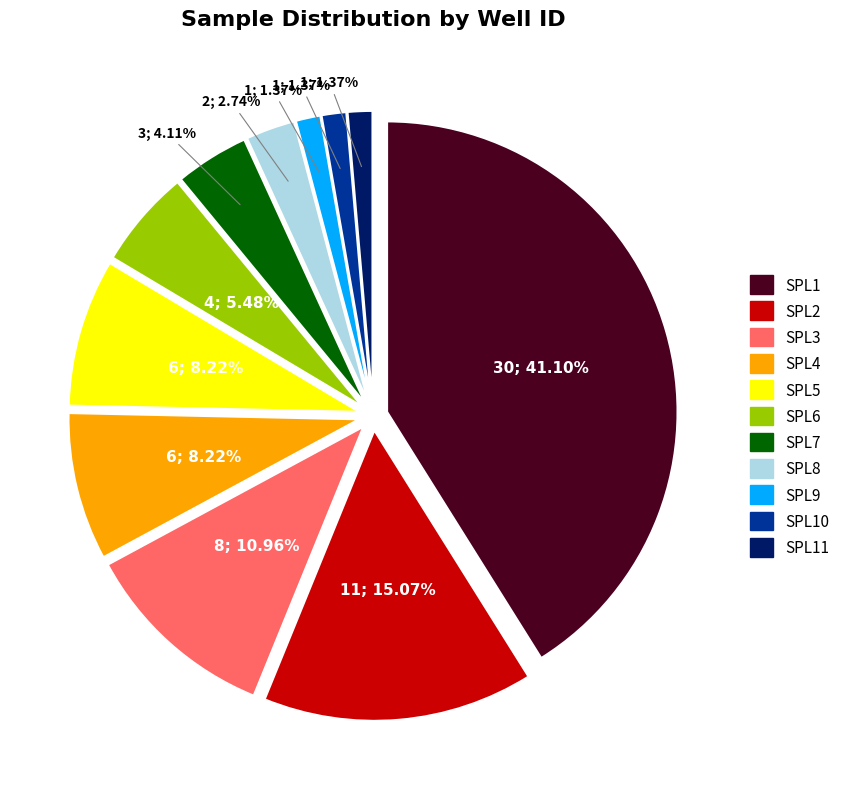

What percentage is the SPL5 slice, to the nearest percent?

8%